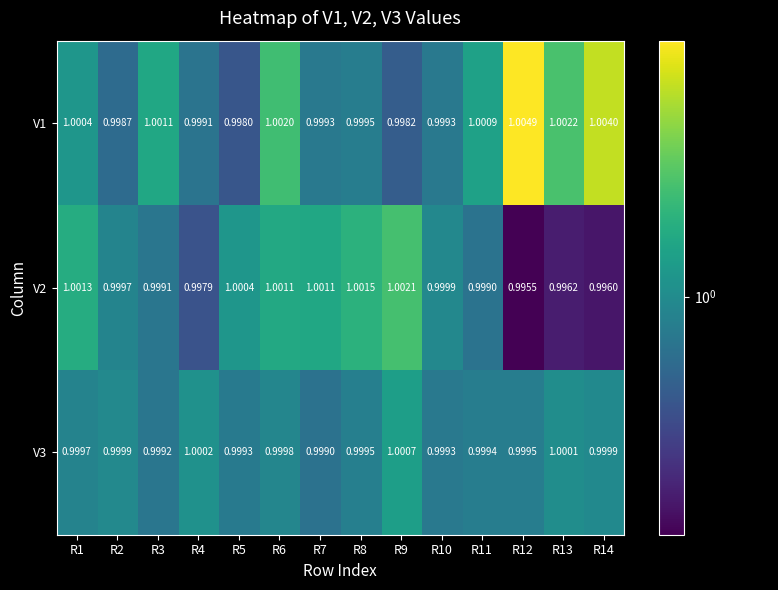

Which series has the largest total across all categories?

V1